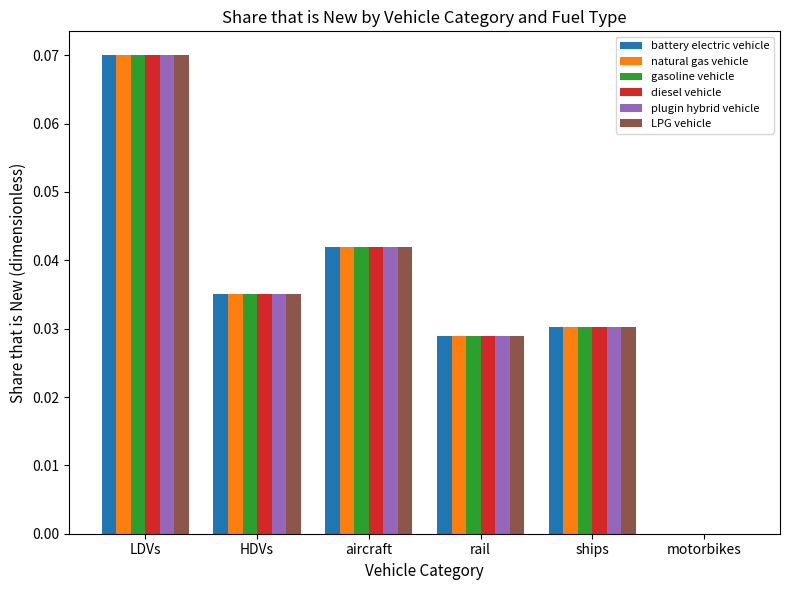

Which label corresponds to the largest value in the chart?

LDVs